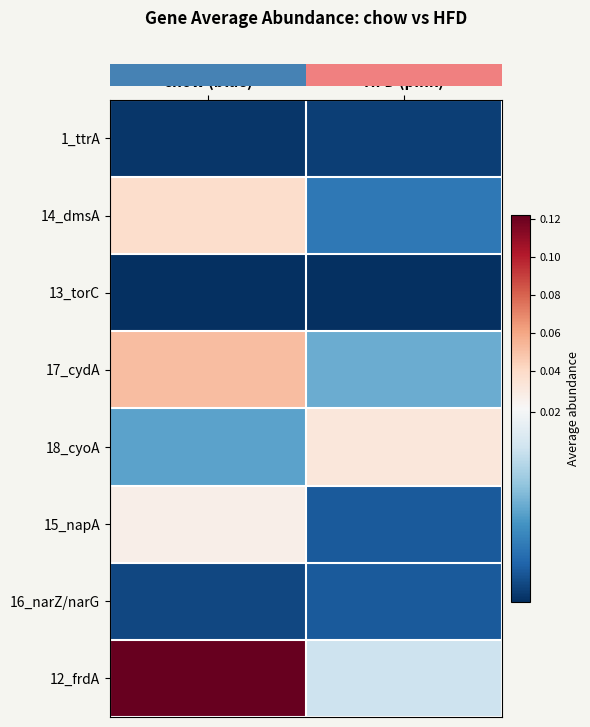

Reading left to right, transcribe all the data shown in this chart.

row_0: 0.0	0.0
row_1: 0.0	0.0
row_2: 0.0	0.0
row_3: 0.1	0.0
row_4: 0.0	0.0
row_5: 0.0	0.0
row_6: 0.0	0.0
row_7: 0.1	0.0